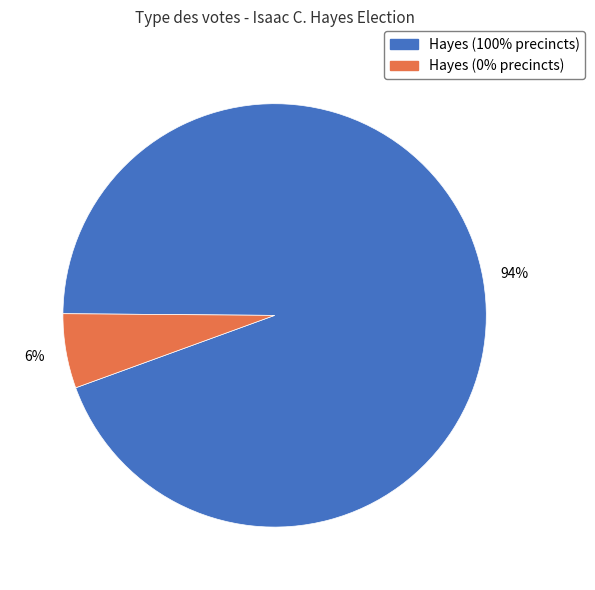

To the nearest percent, what is the average slice percentage?

50%